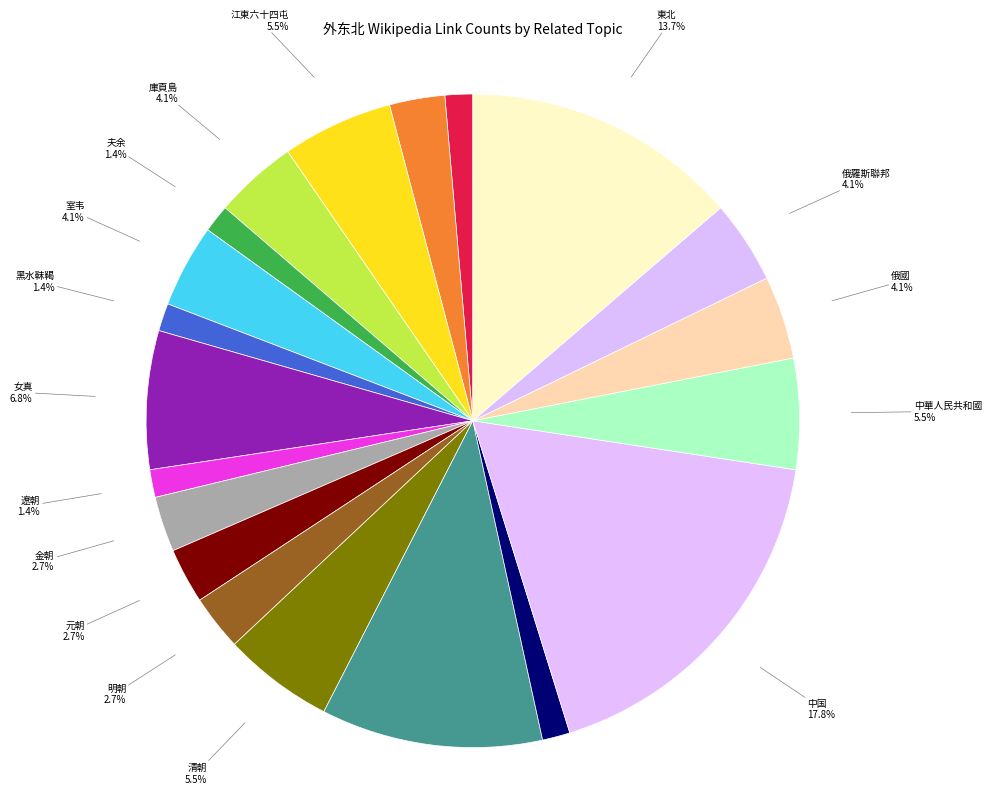

Count the number of slices in the pie.

20